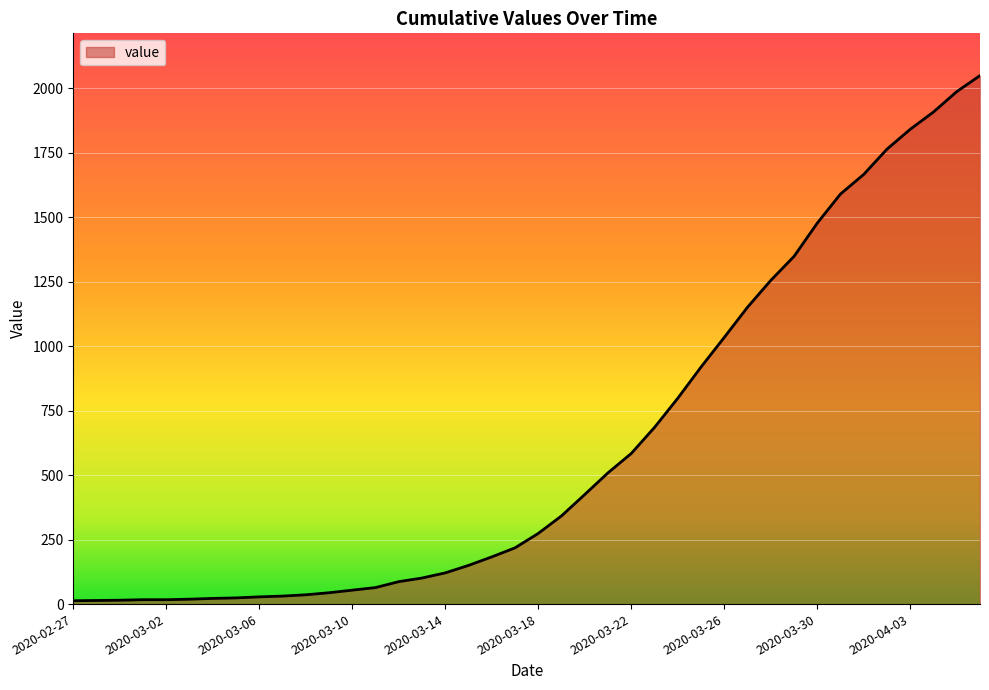

What is the difference between the maximum and minimum values?

2036